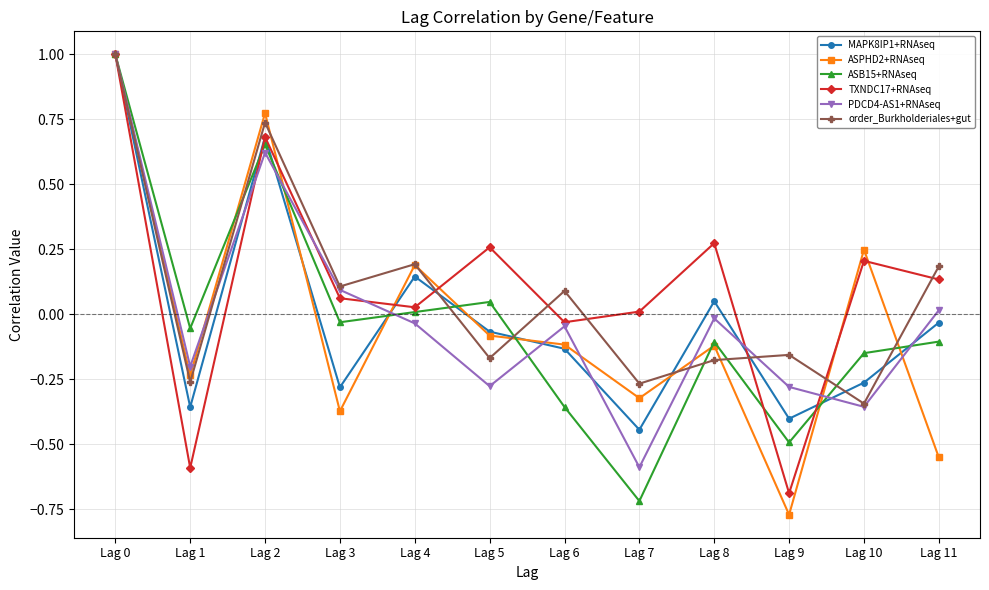

The value of TXNDC17+RNAseq at Lag 9 is -1.2. True or false?

False